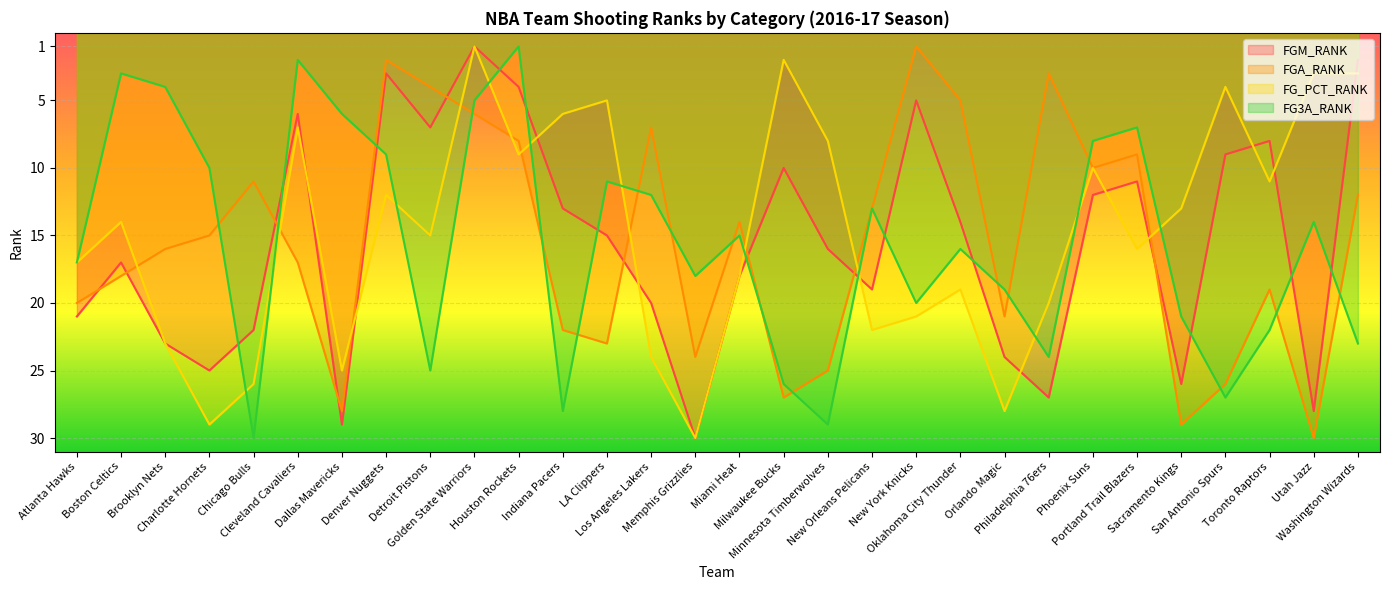

What is the average value of the FGM_RANK series?

16